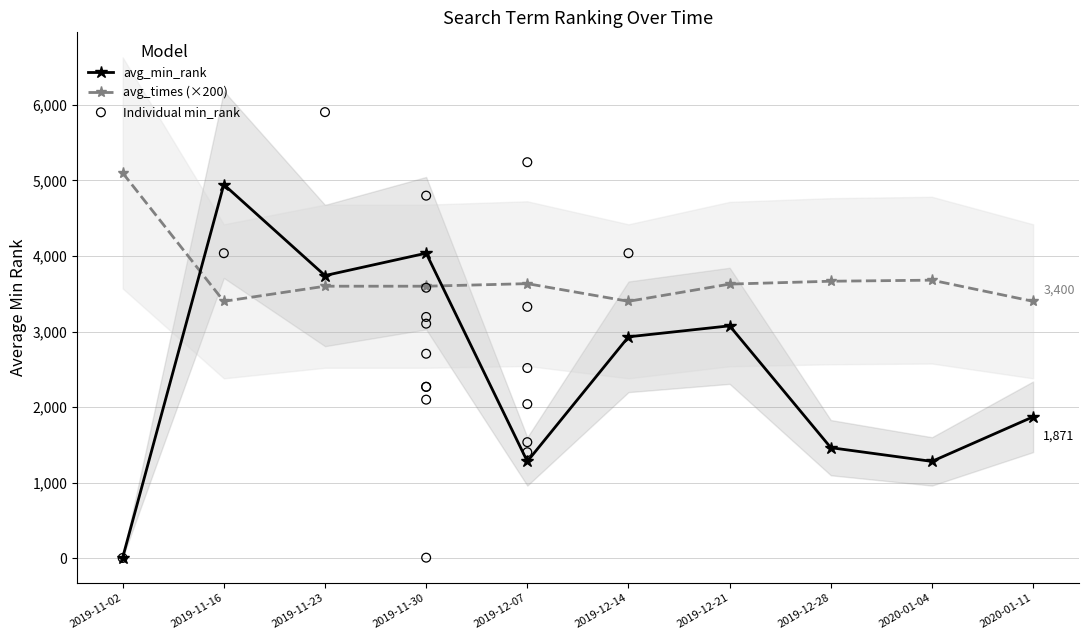

What is the total value across all series at 2019-11-02?

5107.0